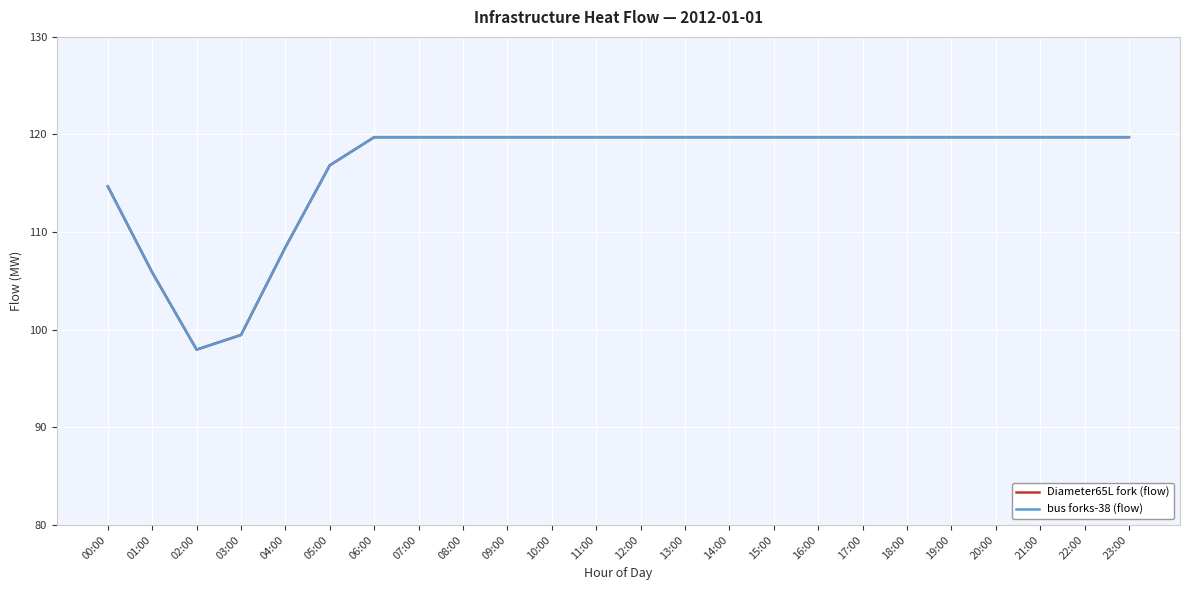

Is this an area chart (filled region under the line)?

No